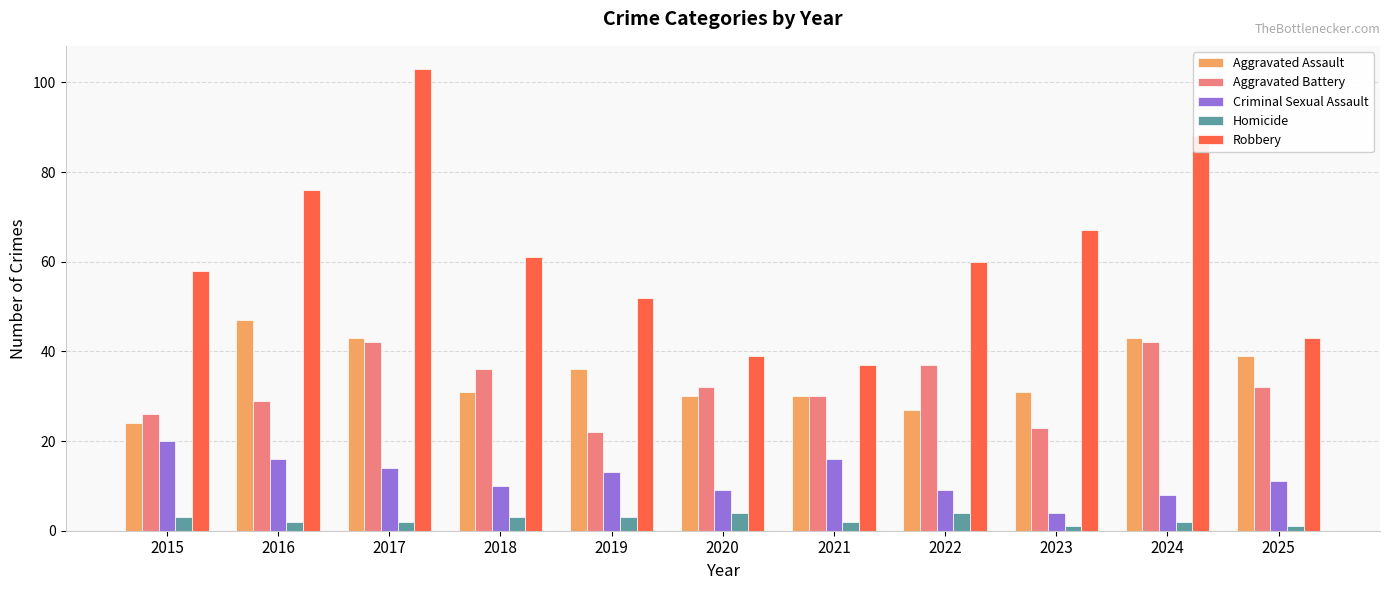

Rank the series by their maximum value, from highest to lowest.

Robbery, Aggravated Assault, Aggravated Battery, Criminal Sexual Assault, Homicide